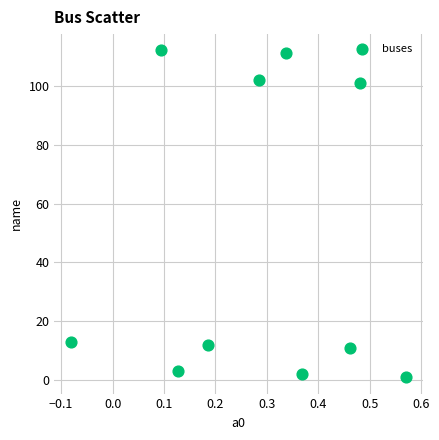

What is the range of Y values (max minus min)?

111